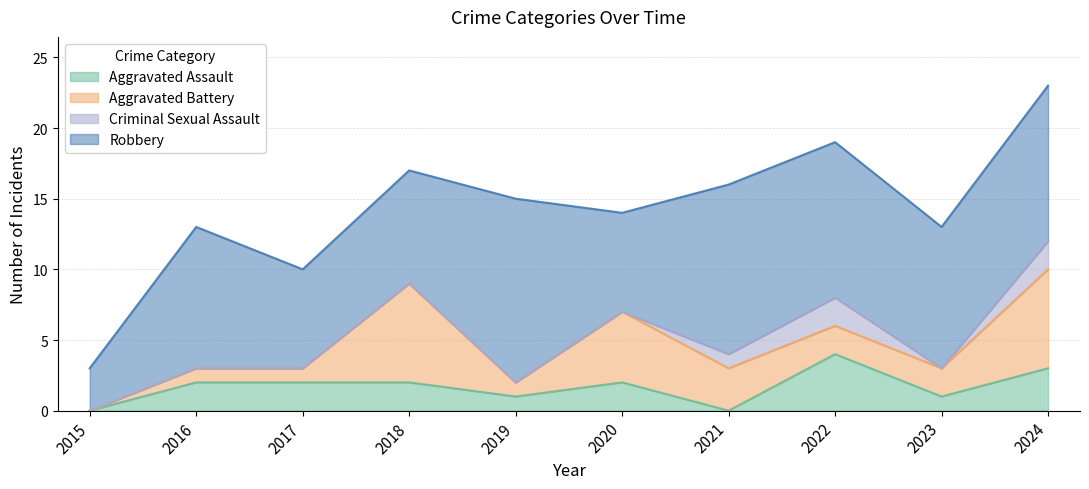

At which category is the sum across all series the highest?

2024